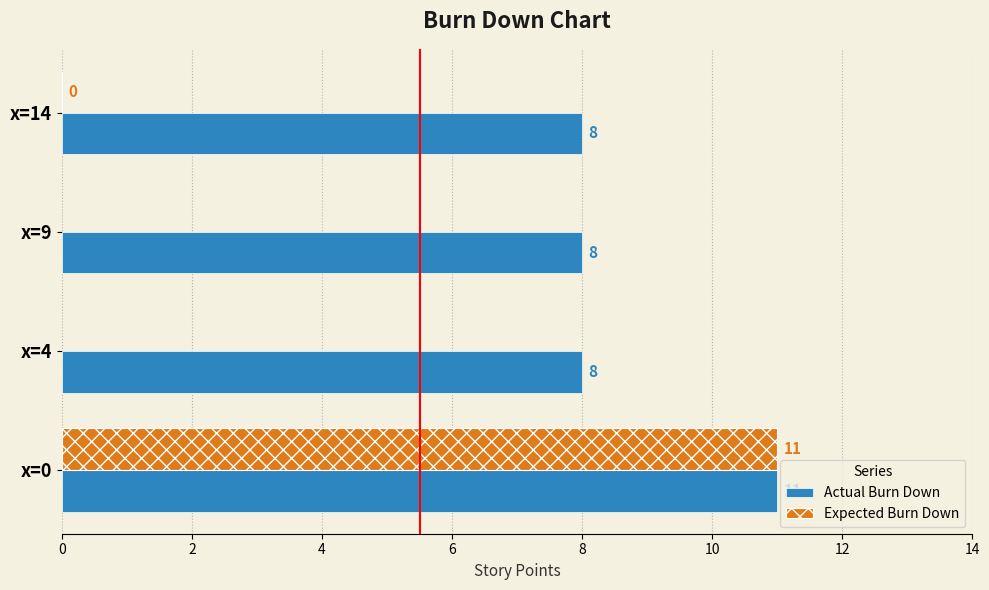

What is the value of the 2nd bar from the left?

8